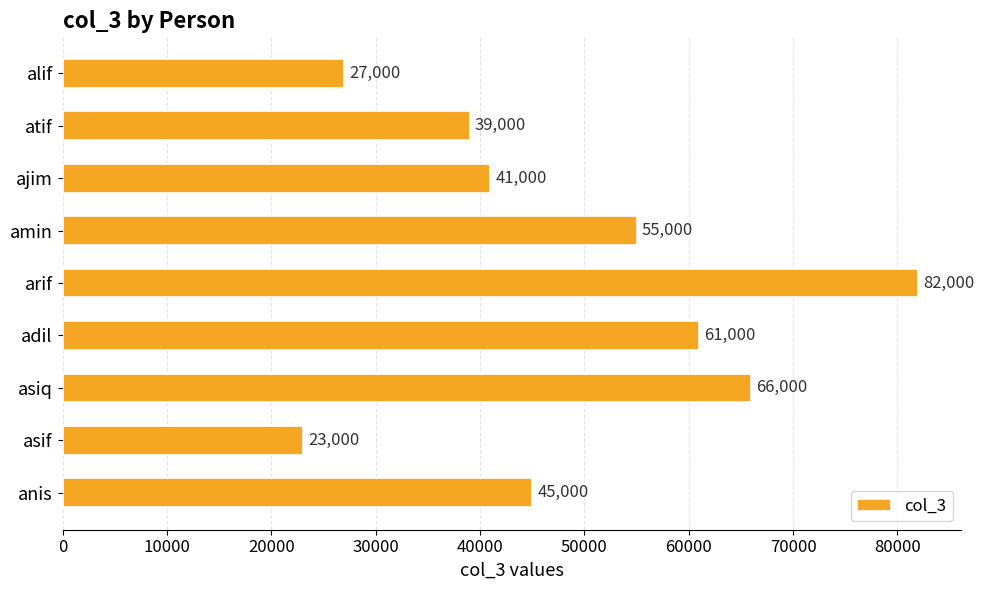

Is it true that the value at alif is 9400?

False